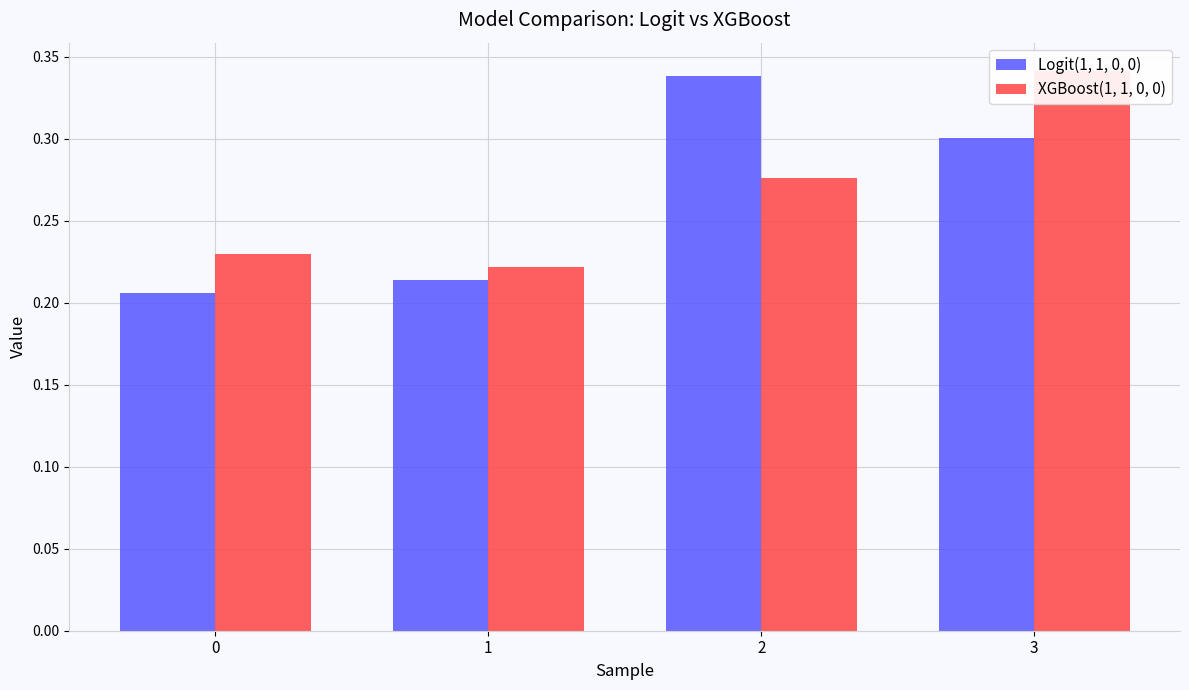

How many groups of bars are there?

4